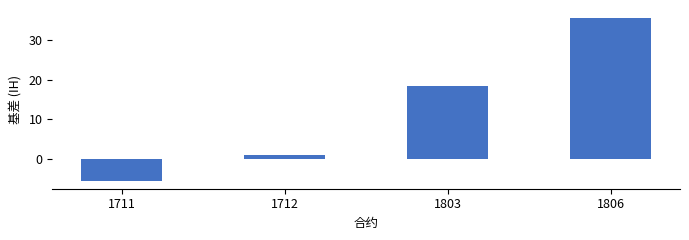

How many values are below zero?

1